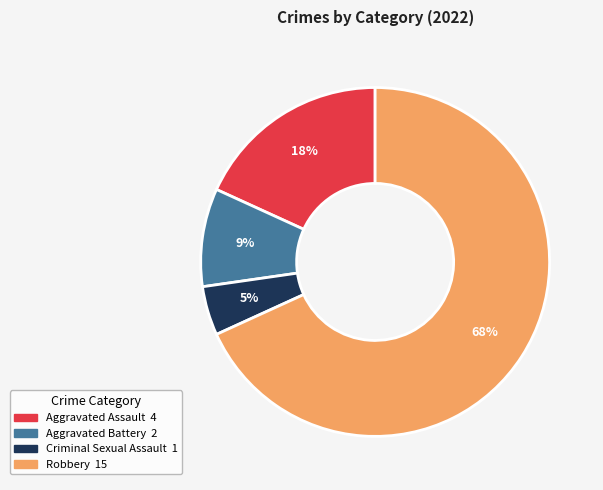

True or false: Robbery accounts for 68% of the total.

True